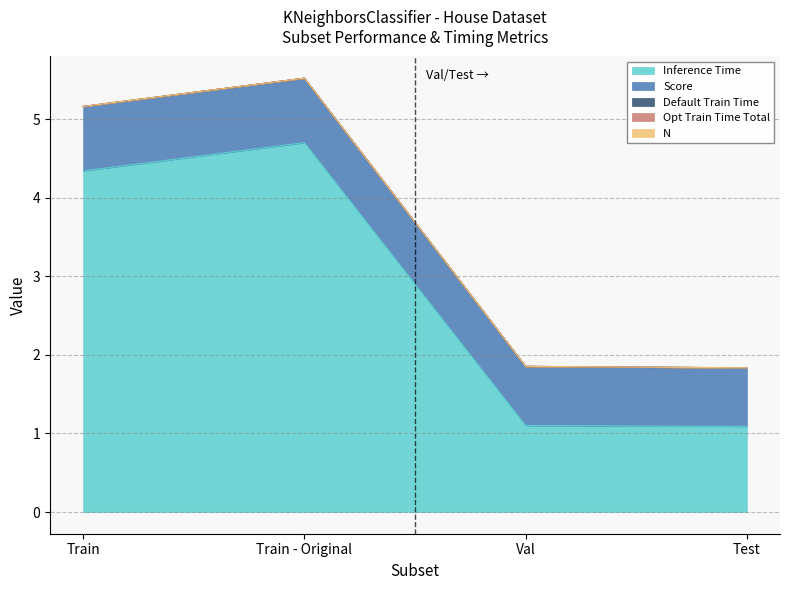

Reading left to right, extract all data points from this chart.

Inference Time: Train=4.3	Train - Original=4.7	Val=1.1	Test=1.1
Score: Train=0.8	Train - Original=0.8	Val=0.8	Test=0.7
Default Train Time: Train=0.0	Train - Original=0.0	Val=0.0	Test=0.0
Opt Train Time Total: Train=0.0	Train - Original=0.0	Val=0.0	Test=0.0
N: Train=0.0	Train - Original=0.0	Val=0.0	Test=0.0